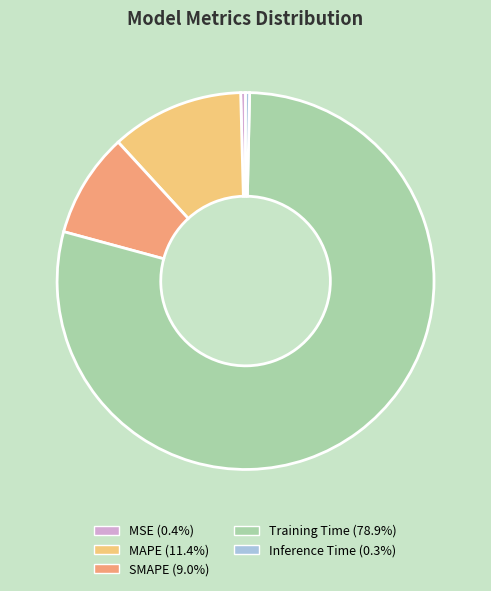

Is Training Time the majority of the pie?

Yes